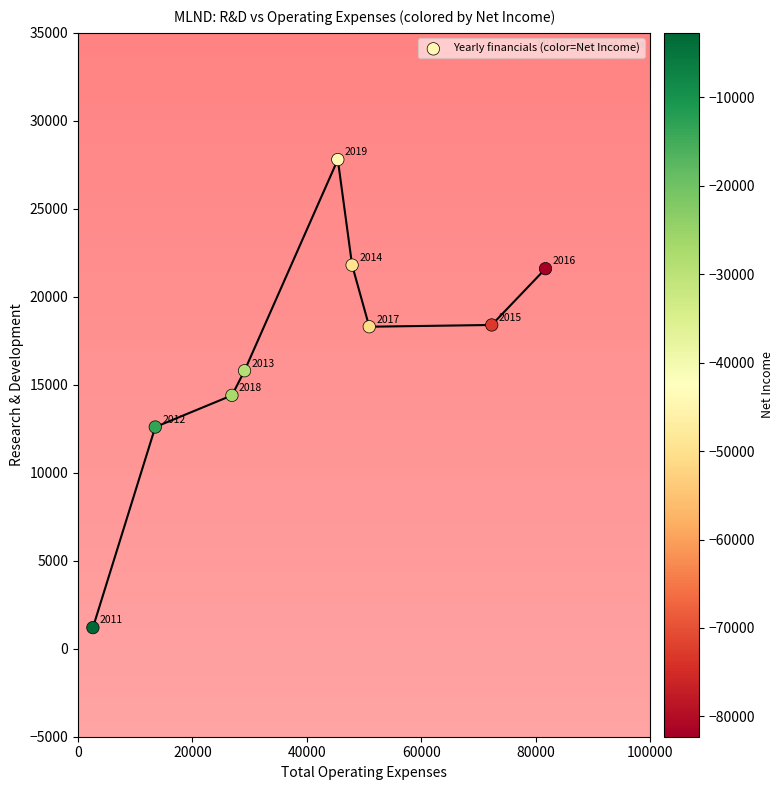

What Y value in the scatter plot is closest to 14500?

14400